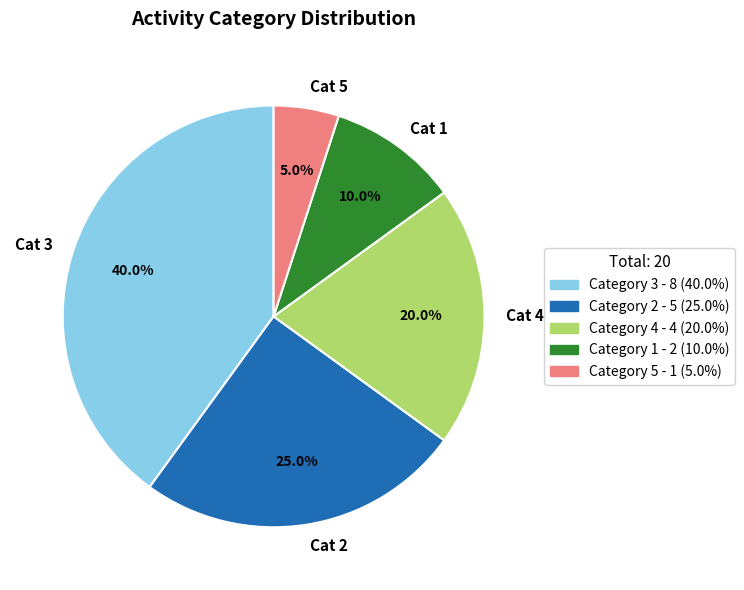

Which category has the smallest portion of the pie?

Cat 5